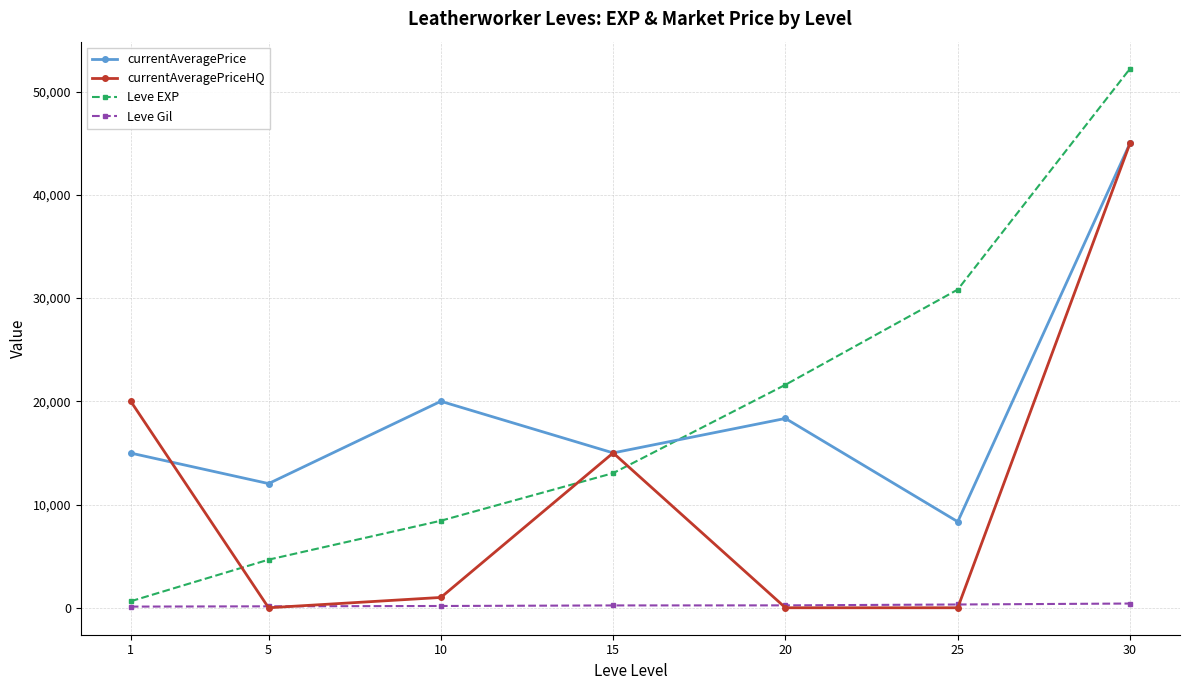

Which series has the largest range (max minus min)?

Leve EXP